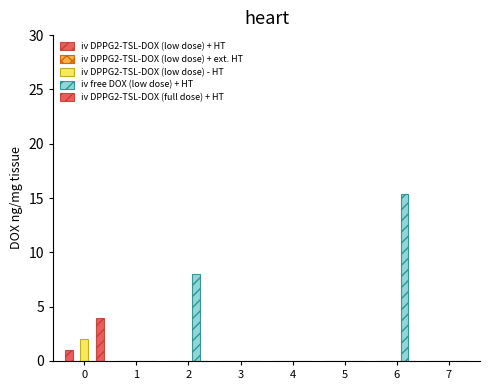

Count the number of data series in this chart.

4